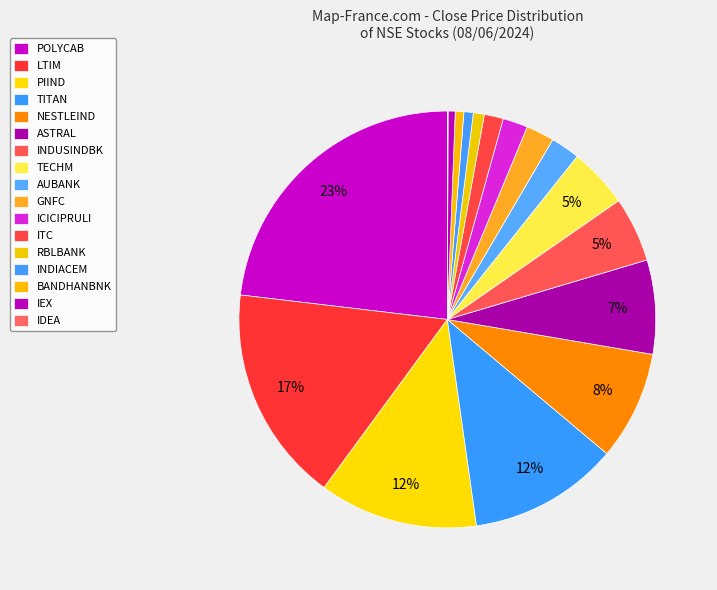

To the nearest percent, what percentage of the pie is BANDHANBNK?

1%